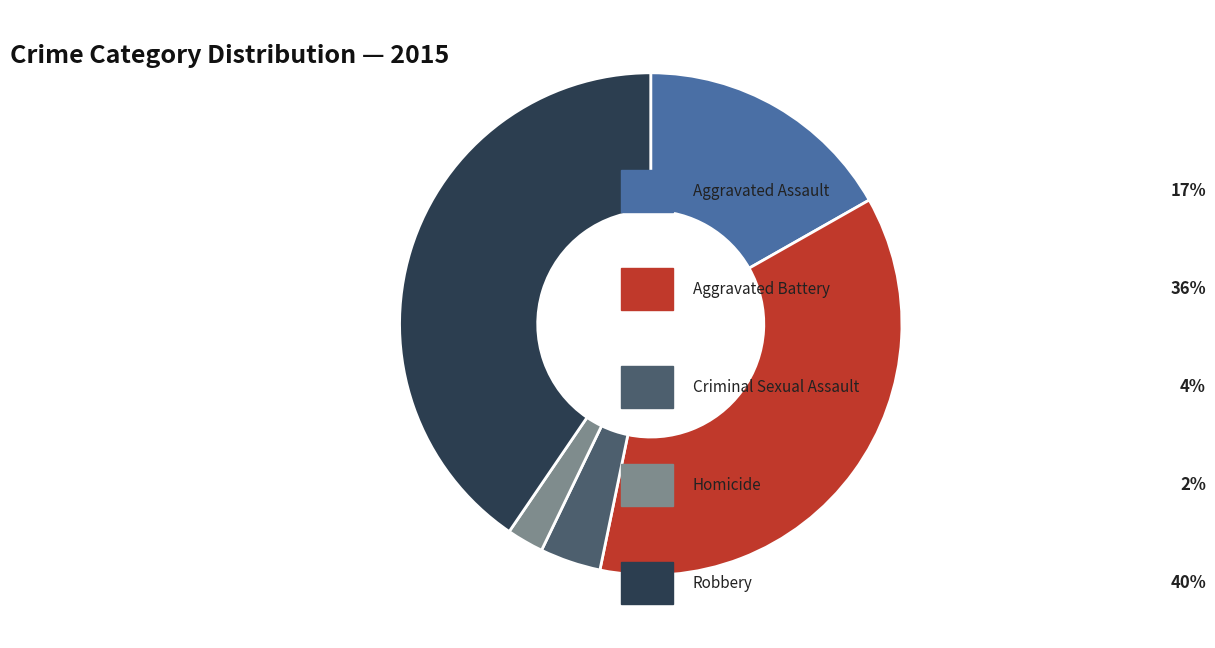

Is there any slice that represents more than half of the pie?

No